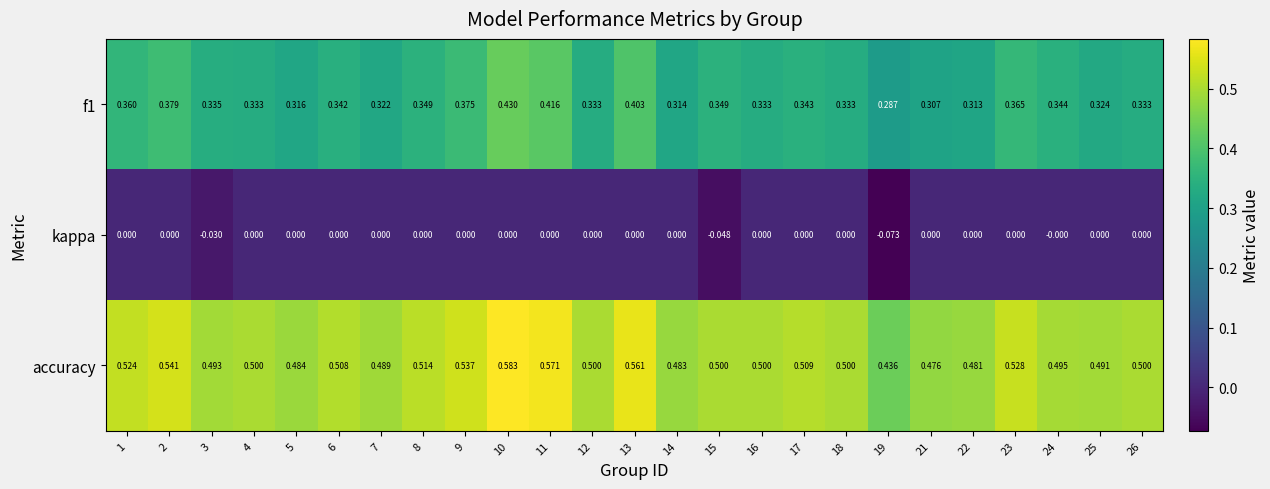

Is the value of accuracy at 13 greater than the value of f1 at 6?

Yes